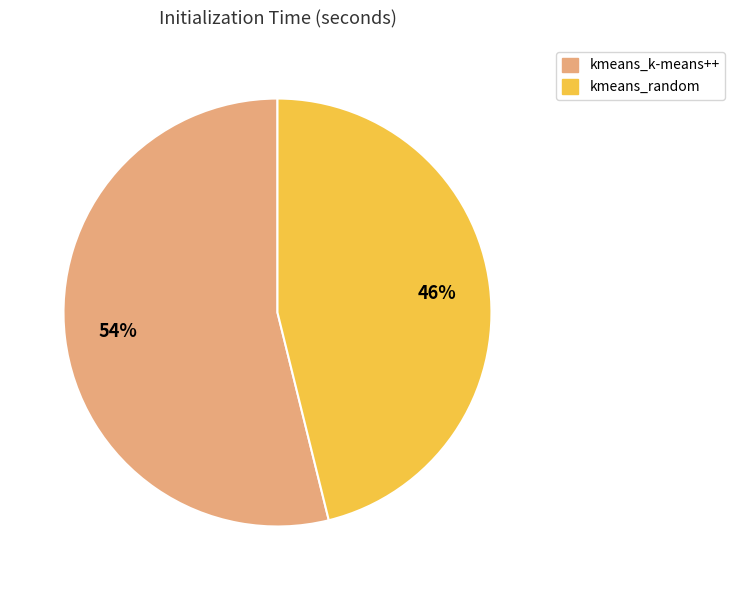

Between kmeans_random and kmeans_k-means++, which is larger?

kmeans_k-means++